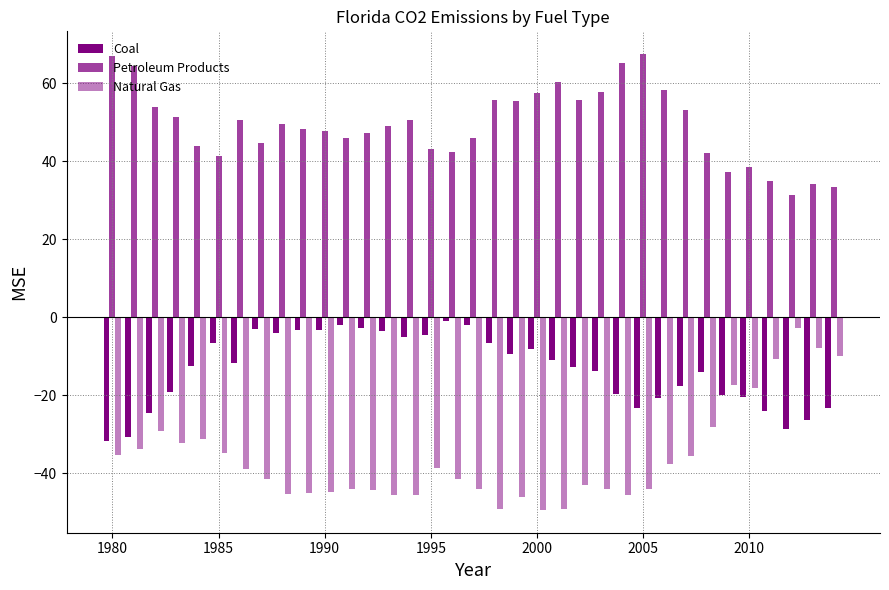

How many bars are there in total?

105